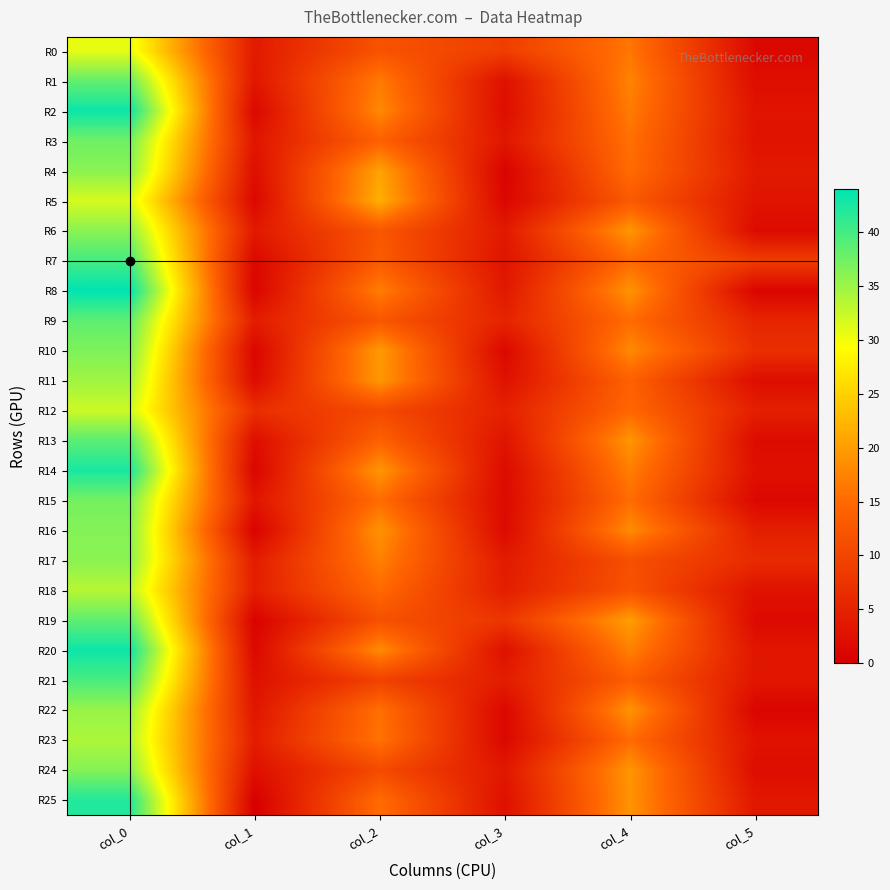

Reading left to right, extract all data points from this chart.

R0: col_0=30.8	col_1=3.9	col_2=12.0	col_3=9.0	col_4=16.2	col_5=1.3
R1: col_0=38.2	col_1=3.3	col_2=16.8	col_3=2.5	col_4=17.5	col_5=2.1
R2: col_0=43.2	col_1=1.3	col_2=18.0	col_3=2.1	col_4=16.8	col_5=3.0
R3: col_0=37.5	col_1=3.2	col_2=14.0	col_3=3.3	col_4=15.8	col_5=2.9
R4: col_0=36.0	col_1=2.1	col_2=20.5	col_3=0.5	col_4=15.2	col_5=3.7
R5: col_0=31.7	col_1=1.2	col_2=21.7	col_3=0.9	col_4=13.0	col_5=3.0
R6: col_0=36.0	col_1=3.7	col_2=12.5	col_3=3.8	col_4=19.2	col_5=1.6
R7: col_0=40.0	col_1=1.2	col_2=13.2	col_3=3.0	col_4=15.0	col_5=8.8
R8: col_0=44.0	col_1=0.8	col_2=17.0	col_3=3.5	col_4=19.0	col_5=0.8
R9: col_0=38.5	col_1=4.2	col_2=12.5	col_3=5.2	col_4=15.2	col_5=5.5
R10: col_0=36.7	col_1=0.9	col_2=19.7	col_3=1.2	col_4=18.0	col_5=6.8
R11: col_0=34.8	col_1=1.8	col_2=19.5	col_3=2.6	col_4=14.0	col_5=2.1
R12: col_0=32.2	col_1=6.8	col_2=10.7	col_3=4.8	col_4=14.8	col_5=4.7
R13: col_0=38.8	col_1=2.2	col_2=14.0	col_3=2.9	col_4=19.2	col_5=1.8
R14: col_0=42.5	col_1=0.9	col_2=19.3	col_3=1.7	col_4=17.0	col_5=2.5
R15: col_0=37.2	col_1=3.2	col_2=15.3	col_3=1.7	col_4=15.3	col_5=1.2
R16: col_0=36.3	col_1=0.5	col_2=19.0	col_3=1.6	col_4=18.3	col_5=4.5
R17: col_0=36.0	col_1=4.1	col_2=17.2	col_3=3.9	col_4=11.5	col_5=6.3
R18: col_0=33.5	col_1=4.5	col_2=15.0	col_3=4.4	col_4=12.0	col_5=2.7
R19: col_0=38.5	col_1=0.5	col_2=11.7	col_3=7.8	col_4=20.0	col_5=1.6
R20: col_0=43.2	col_1=1.3	col_2=18.3	col_3=2.5	col_4=17.2	col_5=3.3
R21: col_0=39.8	col_1=2.5	col_2=9.5	col_3=4.3	col_4=13.5	col_5=3.4
R22: col_0=35.2	col_1=3.3	col_2=15.7	col_3=1.2	col_4=19.0	col_5=0.8
R23: col_0=34.0	col_1=4.2	col_2=16.0	col_3=1.2	col_4=15.2	col_5=2.8
R24: col_0=36.3	col_1=2.4	col_2=10.8	col_3=3.5	col_4=19.2	col_5=2.0
R25: col_0=42.0	col_1=0.0	col_2=15.3	col_3=2.5	col_4=19.0	col_5=3.5